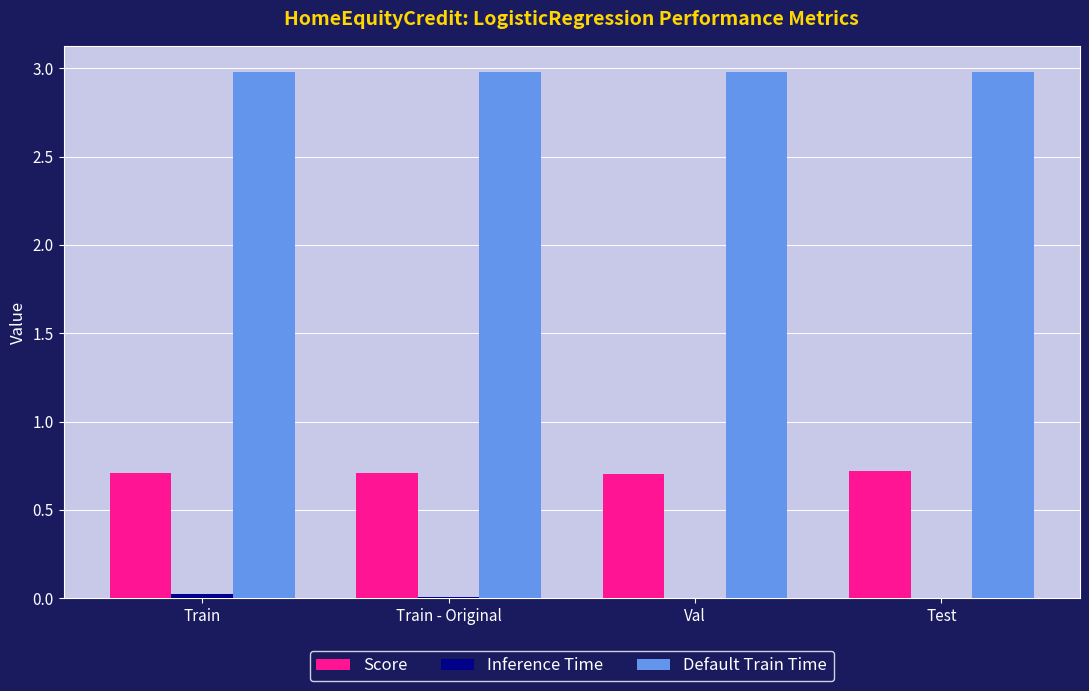

How many groups of bars are there?

4